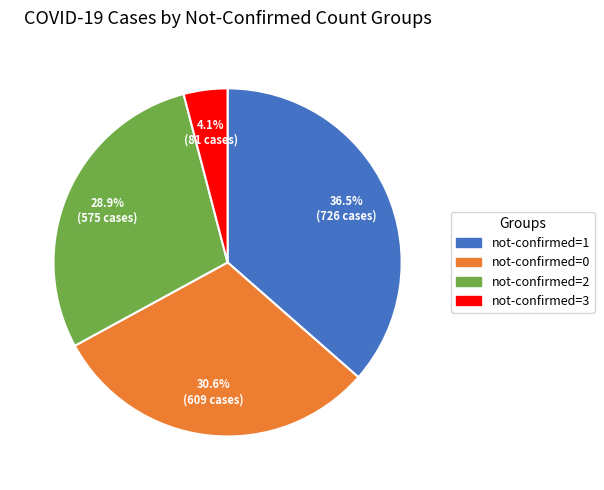

Does any single category account for the majority?

No